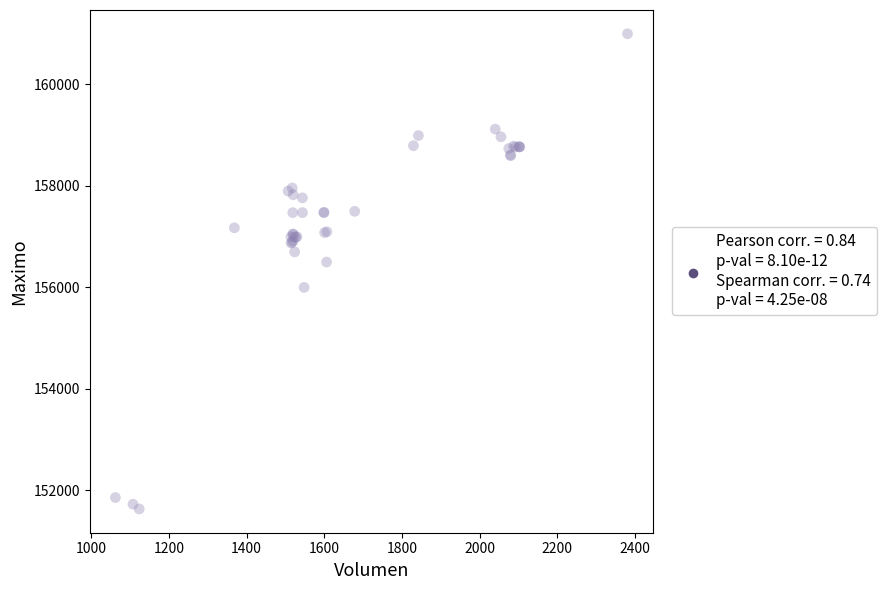

What Y value in the scatter plot is closest to 156316?

156500